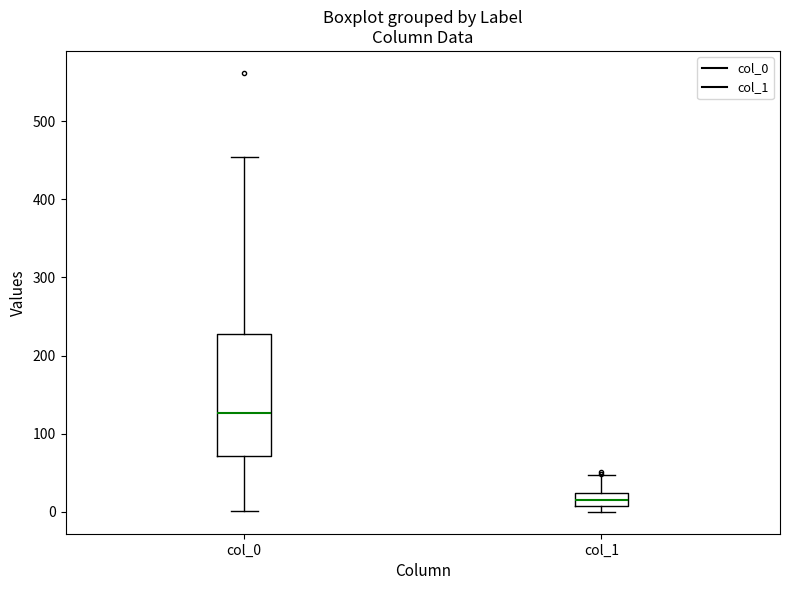

Where does the lower whisker of the box for col_0 end on the y-axis? The values are not printed on the chart, so give them approximately, as read against the axis.

0